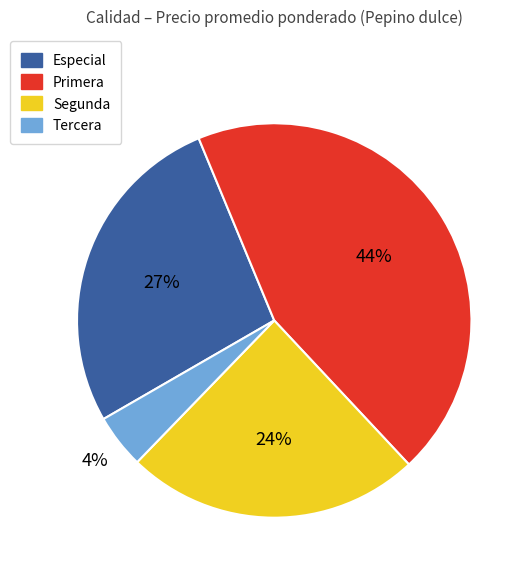

To the nearest percent, what is the difference between the largest and smallest slice percentages?

40%